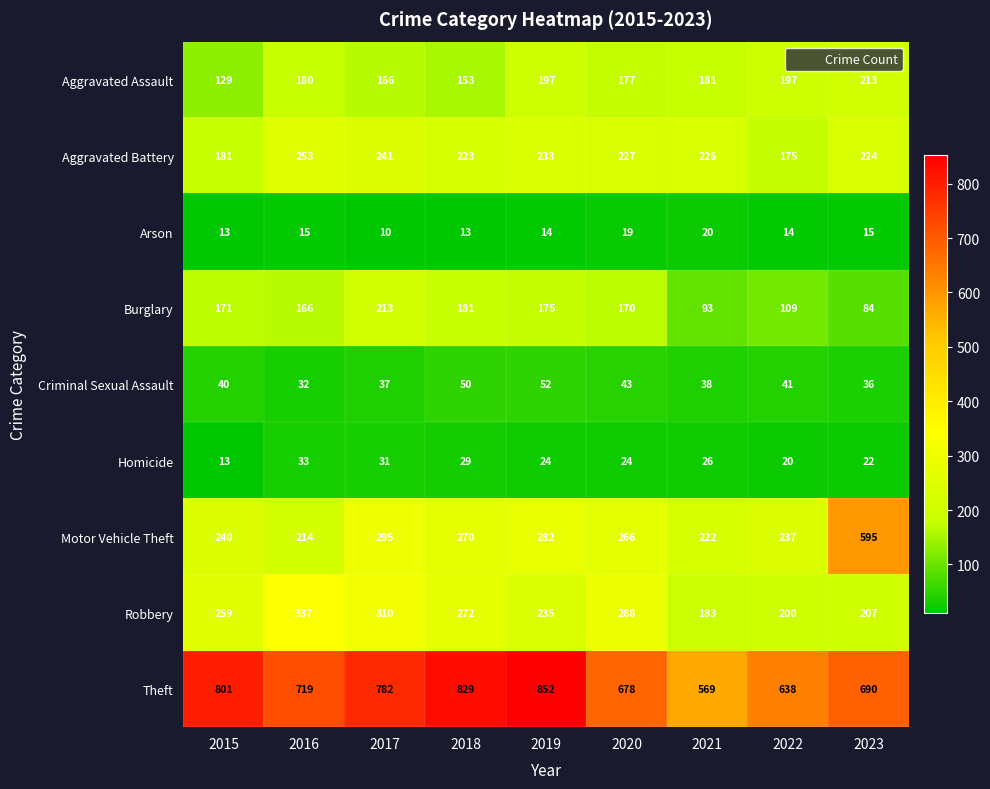

At which label does Homicide reach its peak?

2016